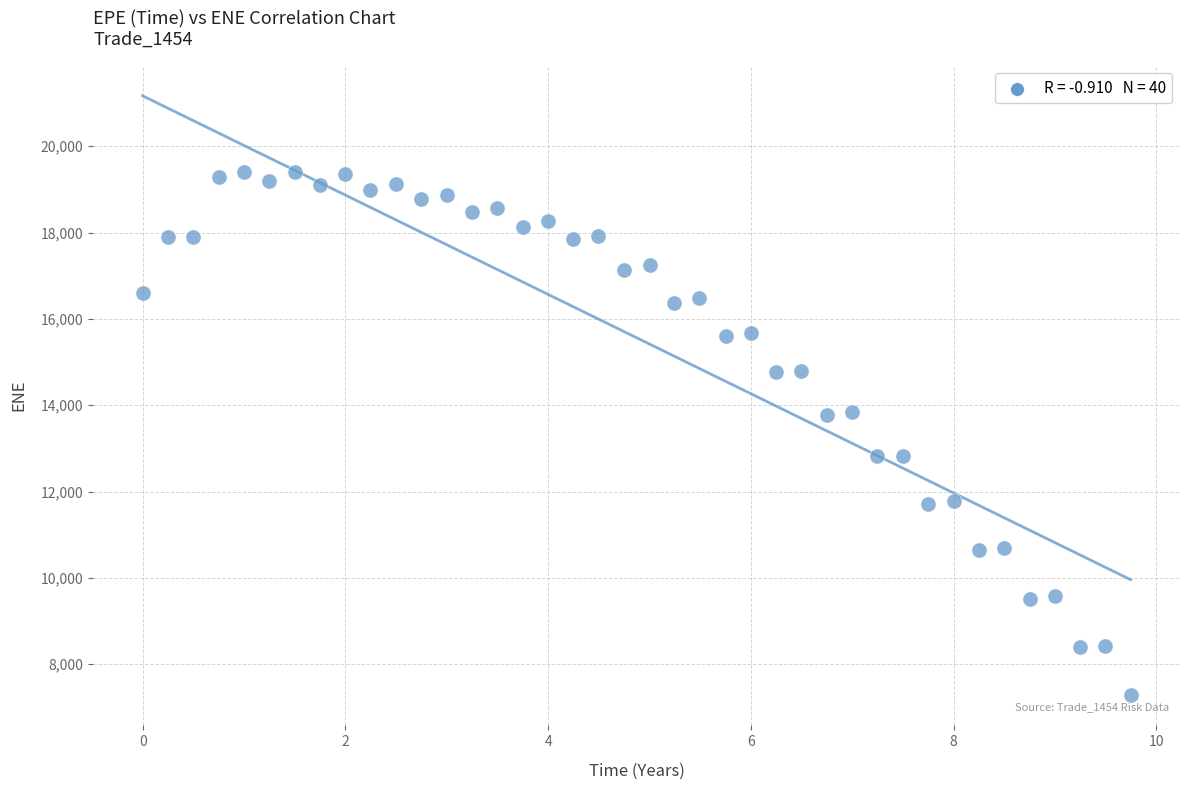

What is the range of X values (max minus min)?

9.7